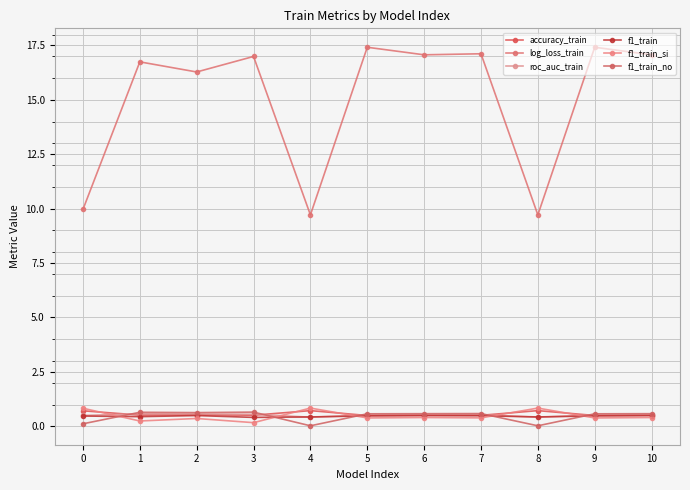

Does the chart have visible grid lines?

Yes